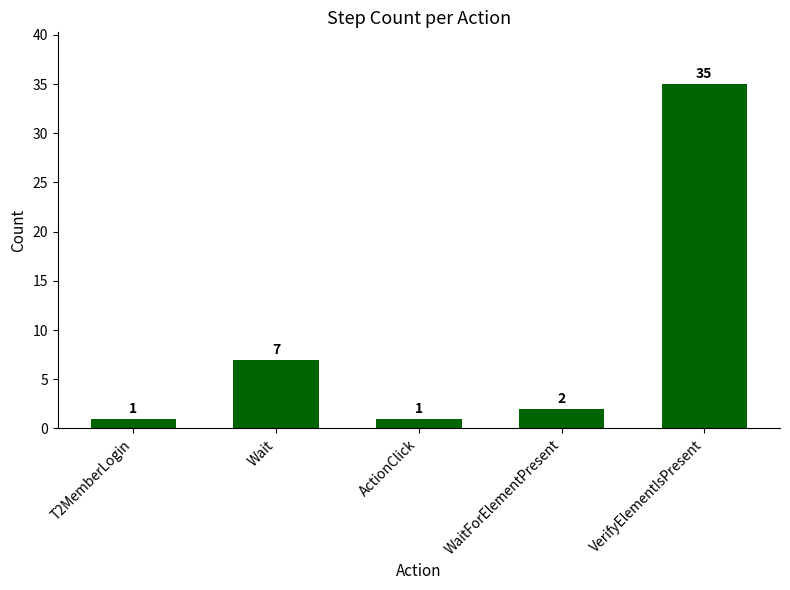

Reading left to right, transcribe all the data shown in this chart.

1	7	1	2	35